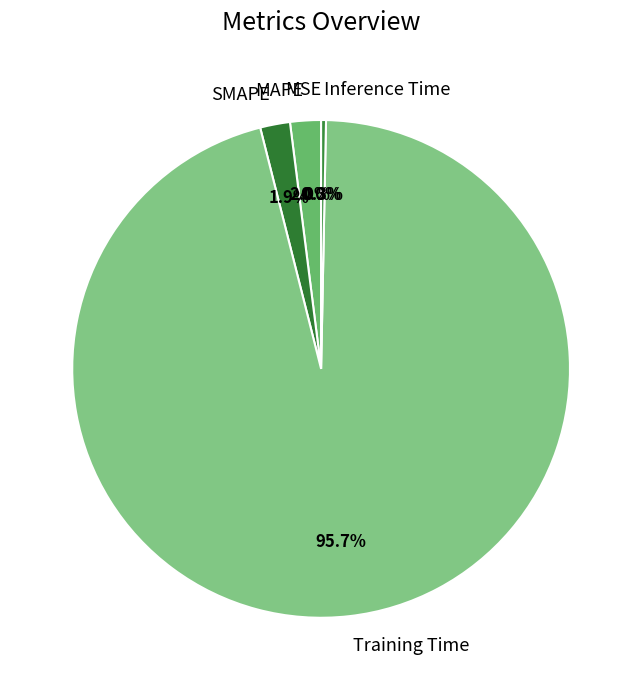

Is it true that SMAPE is 2% of the pie?

True